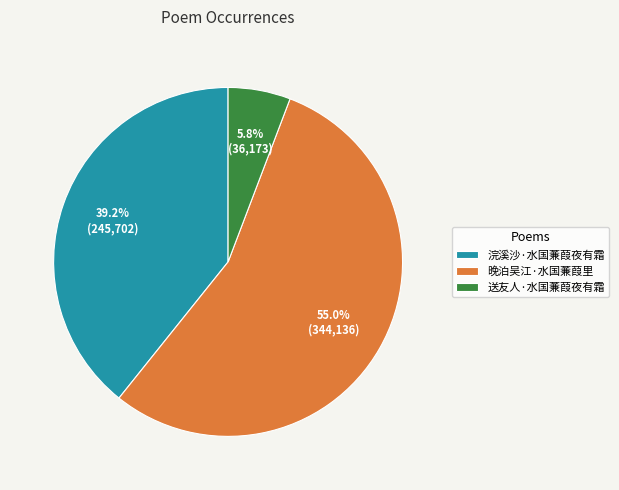

The 送友人·水国蒹葭夜有霜 slice represents 6% of the pie. True or false?

True